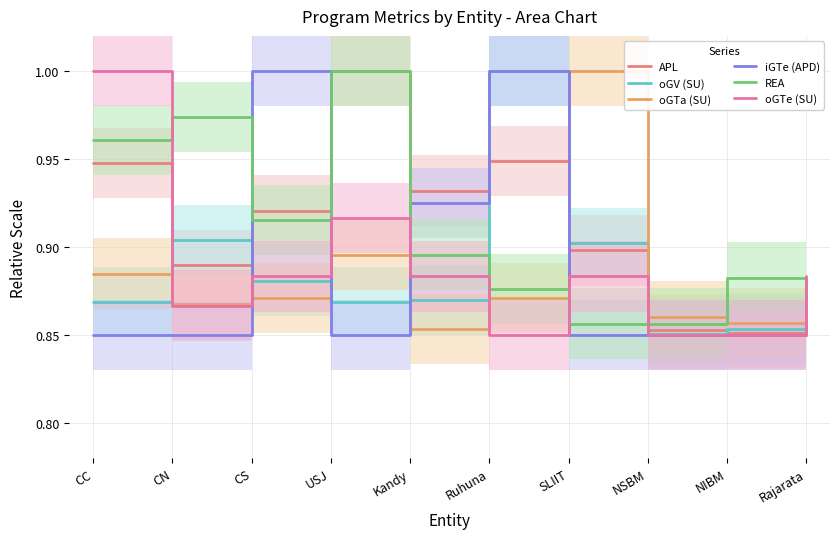

Reading right to left, list all the values displayed in this chart.

APL: Rajarata=0.9	NIBM=0.9	NSBM=0.9	SLIIT=0.9	Ruhuna=0.9	Kandy=0.9	USJ=1.0	CS=0.9	CN=0.9	CC=0.9
oGV (SU): Rajarata=0.9	NIBM=0.9	NSBM=0.9	SLIIT=0.9	Ruhuna=1.0	Kandy=0.9	USJ=0.9	CS=0.9	CN=0.9	CC=0.9
oGTa (SU): Rajarata=0.9	NIBM=0.9	NSBM=0.9	SLIIT=1.0	Ruhuna=0.9	Kandy=0.9	USJ=0.9	CS=0.9	CN=0.9	CC=0.9
iGTe (APD): Rajarata=0.8	NIBM=0.8	NSBM=0.8	SLIIT=0.8	Ruhuna=1.0	Kandy=0.9	USJ=0.8	CS=1.0	CN=0.8	CC=0.8
REA: Rajarata=0.8	NIBM=0.9	NSBM=0.9	SLIIT=0.9	Ruhuna=0.9	Kandy=0.9	USJ=1.0	CS=0.9	CN=1.0	CC=1.0
oGTe (SU): Rajarata=0.9	NIBM=0.8	NSBM=0.8	SLIIT=0.9	Ruhuna=0.8	Kandy=0.9	USJ=0.9	CS=0.9	CN=0.9	CC=1.0